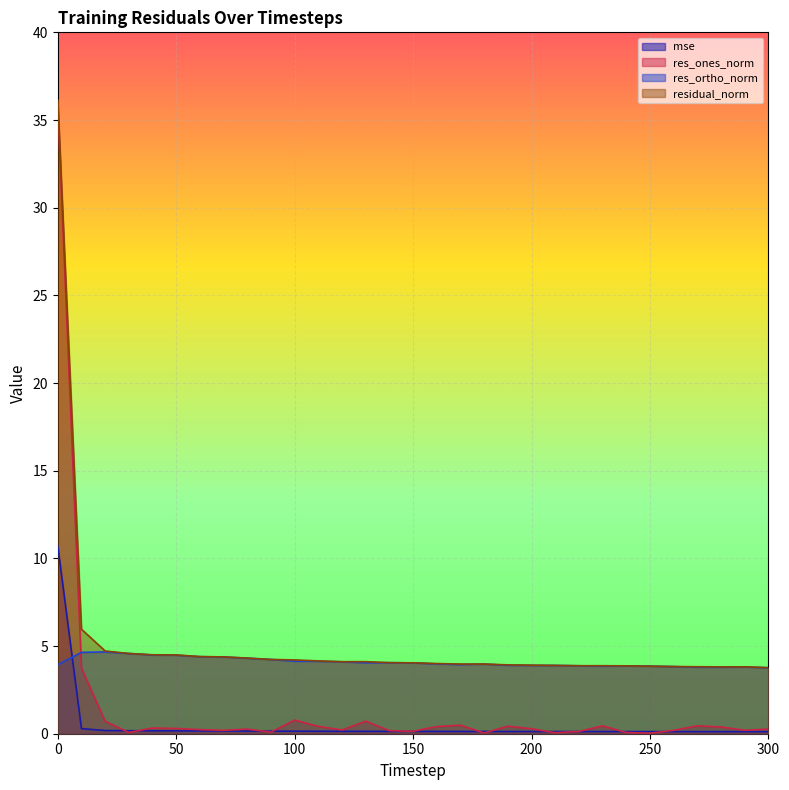

The value of res_ones_norm at 20 is 0.7. True or false?

True